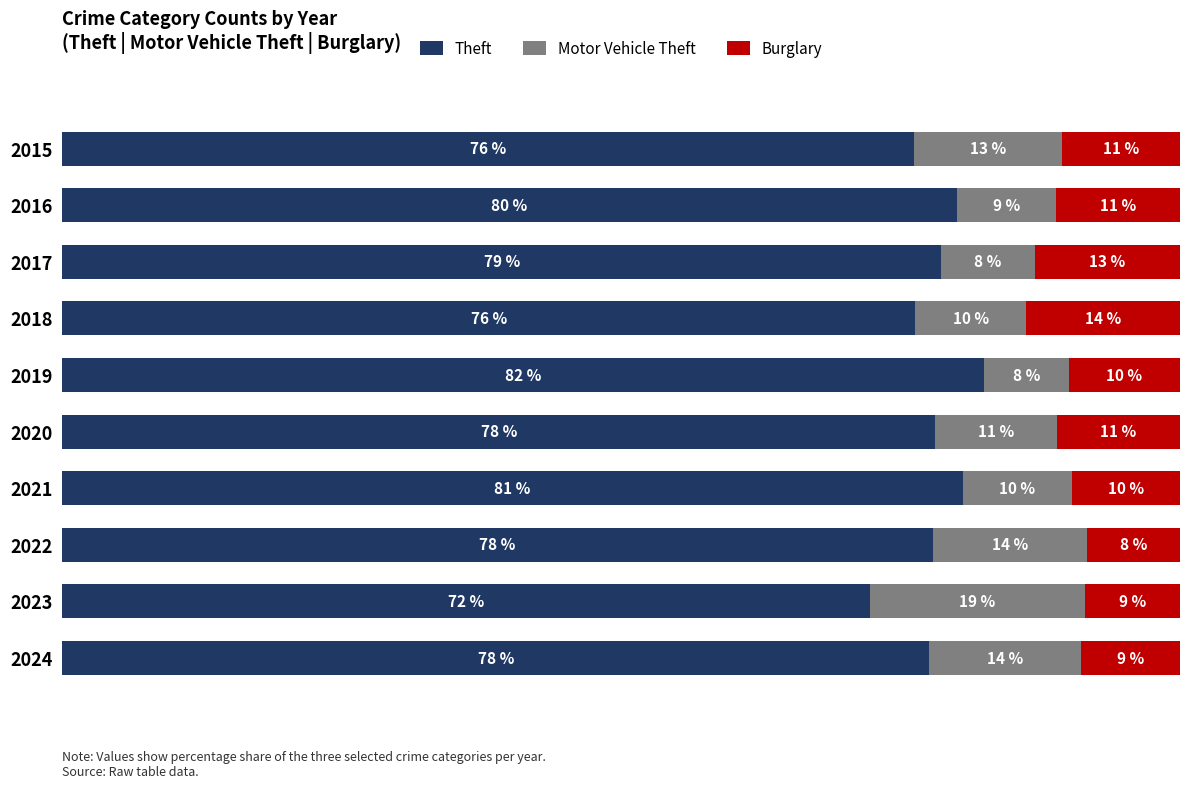

Reading left to right, list all the values displayed in this chart.

Theft: 76.2	80.0	78.6	76.3	82.5	78.1	80.5	77.9	72.2	77.6
Motor Vehicle Theft: 13.3	8.8	8.4	9.9	7.6	10.9	9.8	13.8	19.2	13.6
Burglary: 10.5	11.1	13.0	13.8	9.9	11.0	9.7	8.3	8.5	8.9